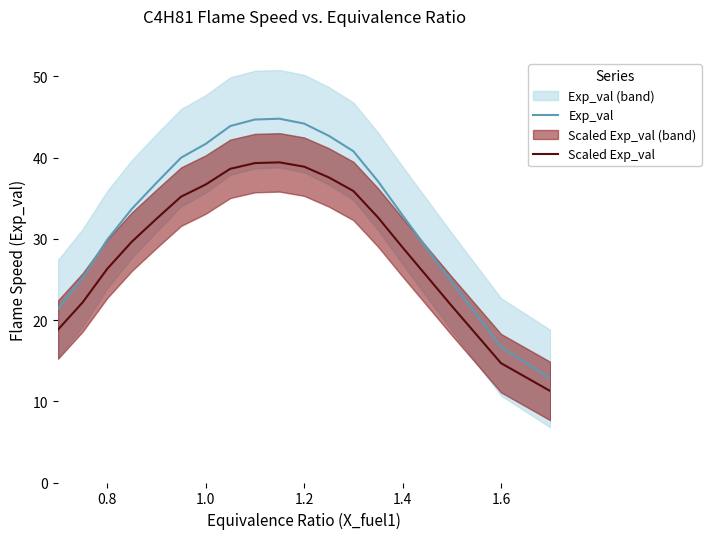

True or false: Exp_val and Scaled Exp_val intersect in this chart.

False